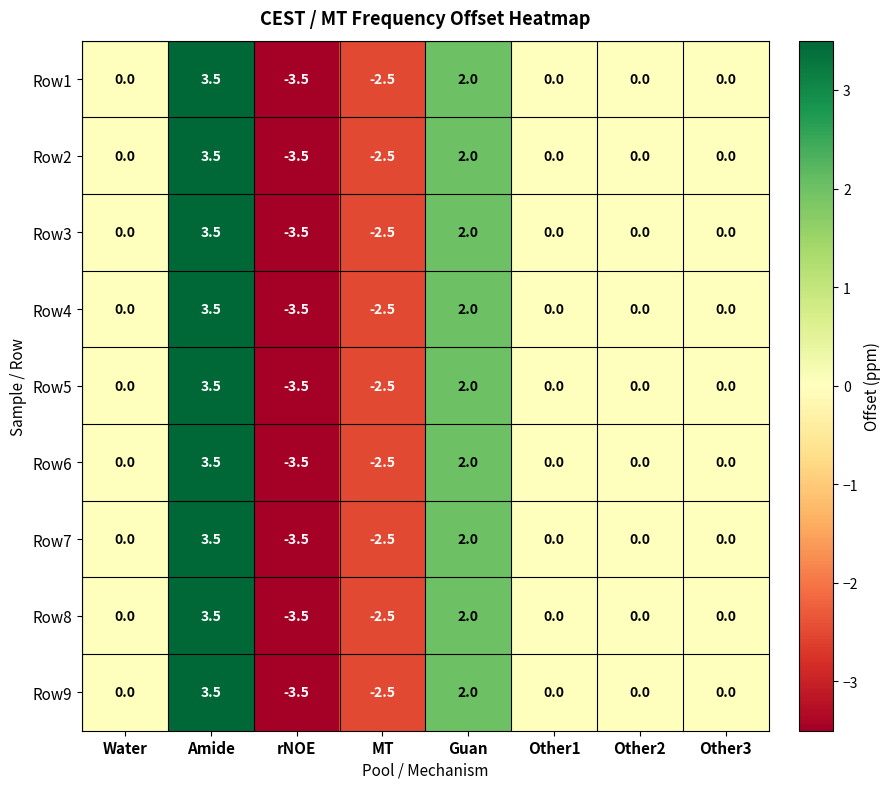

What is the total value across all series at rNOE?

-31.5